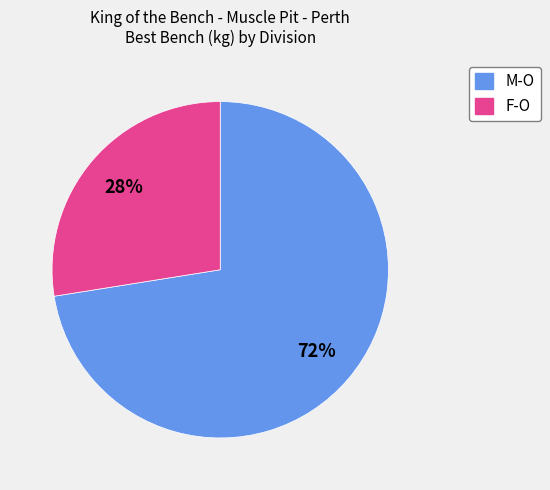

How many segments does this pie chart have?

2